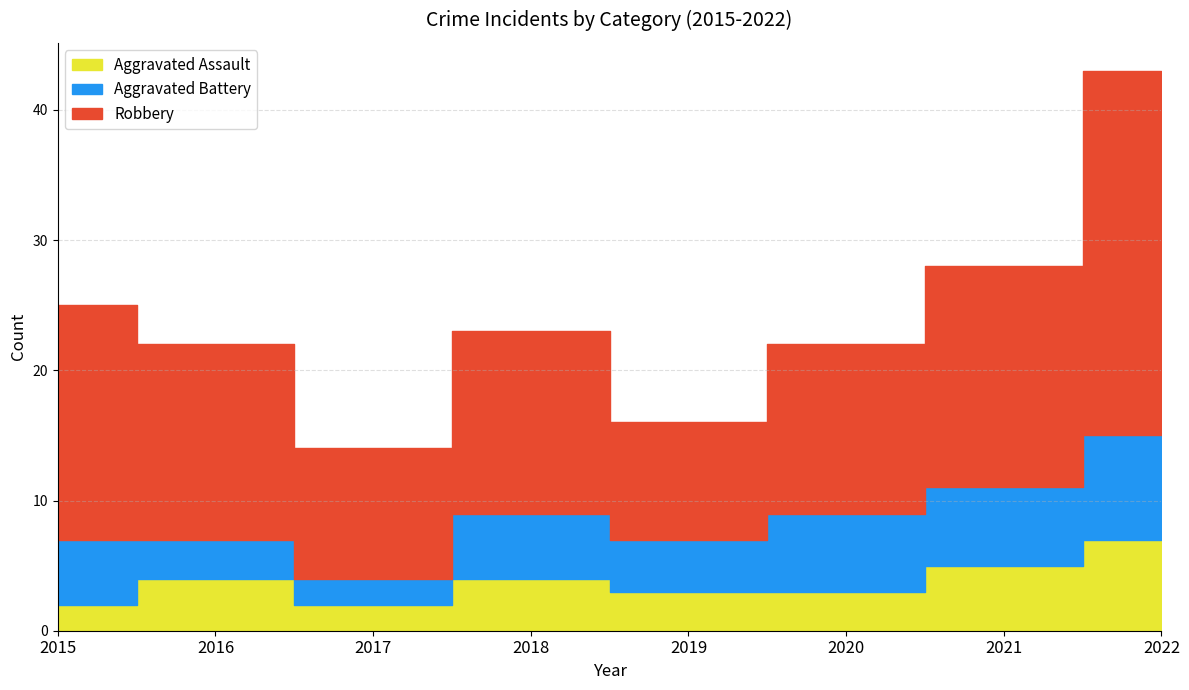

Reading right to left, transcribe all the data shown in this chart.

Aggravated Assault: 2022=7	2021=5	2020=3	2019=3	2018=4	2017=2	2016=4	2015=2
Aggravated Battery: 2022=8	2021=6	2020=6	2019=4	2018=5	2017=2	2016=3	2015=5
Robbery: 2022=28	2021=17	2020=13	2019=9	2018=14	2017=10	2016=15	2015=18